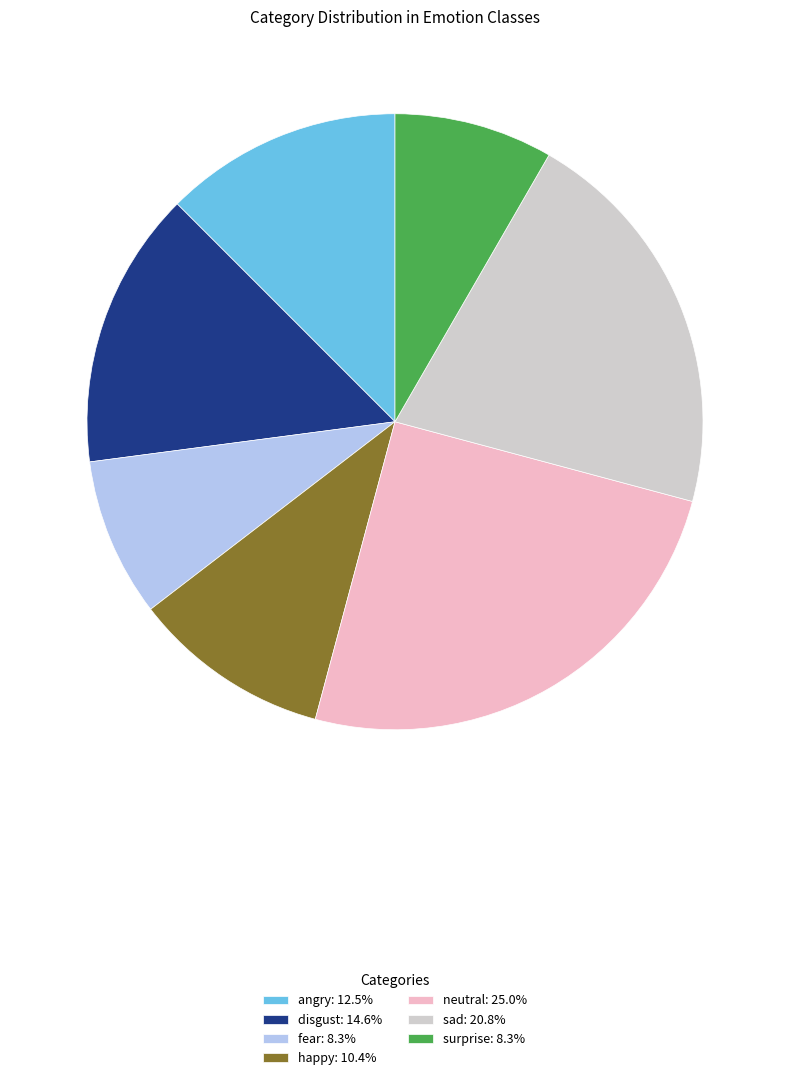

The fear slice represents 20% of the pie. True or false?

False